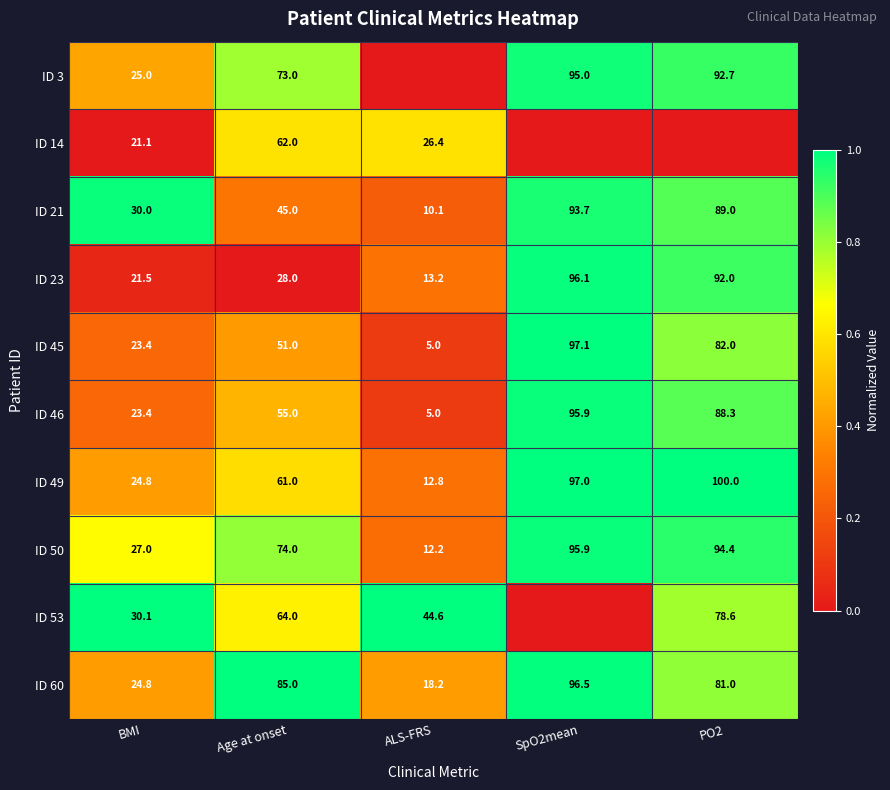

Which category has the lowest value across all series?

ALS-FRS